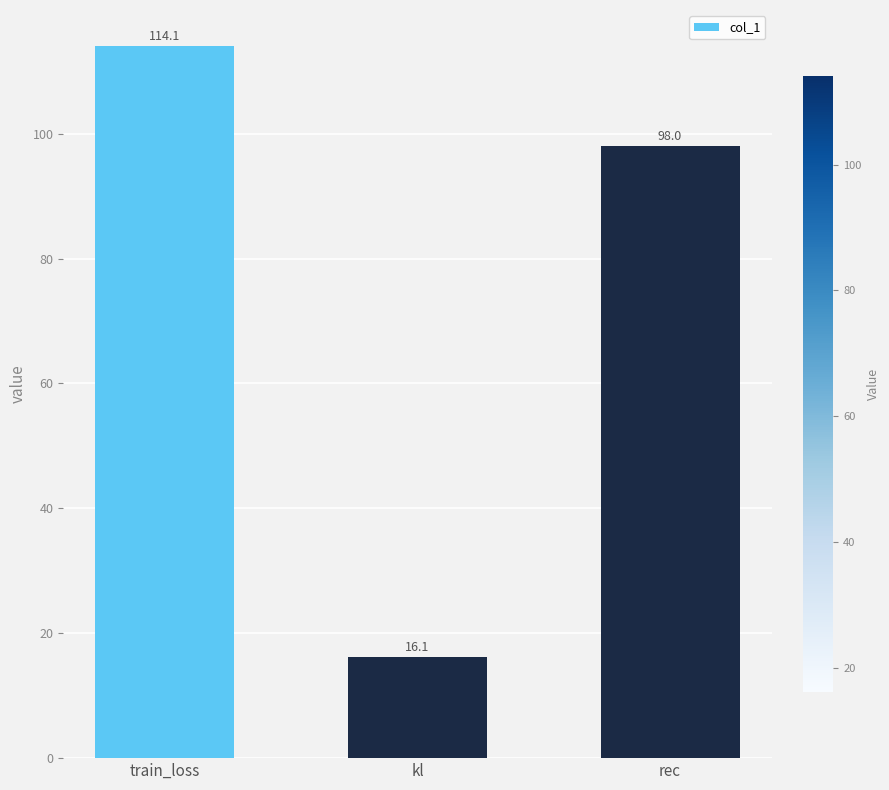

What is the minimum value shown in the chart?

16.1